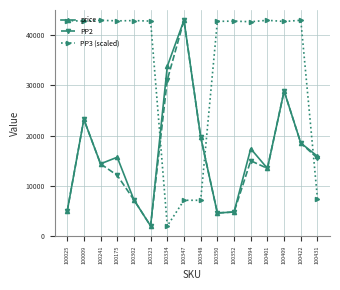

In price, how many points are lower than both neighbors (excluding endpoints)?

4